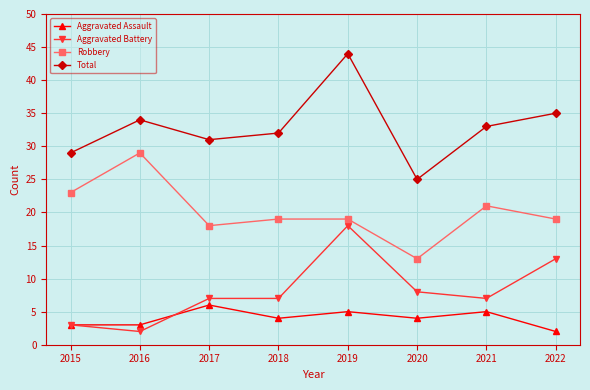

What is the sum of all Robbery values?

161